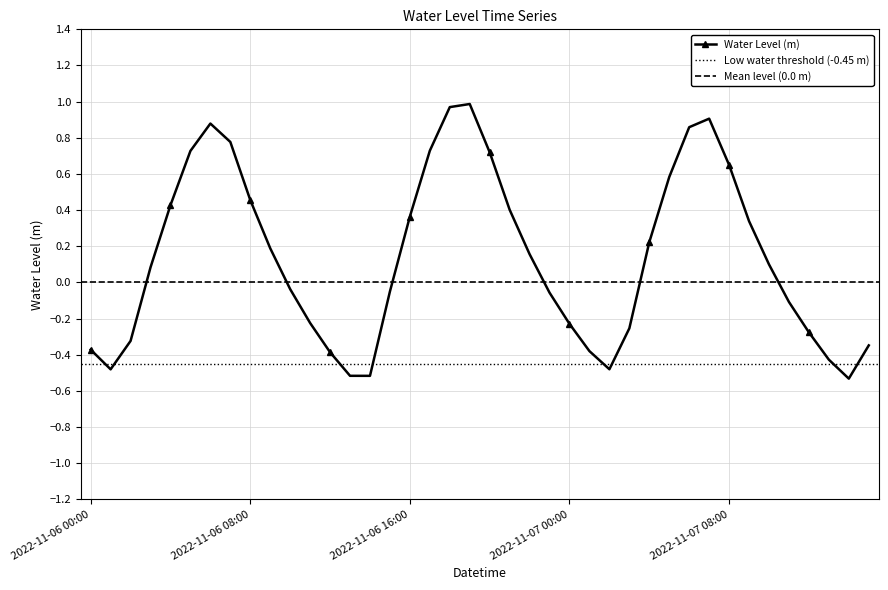

How many lines are shown in the chart?

1